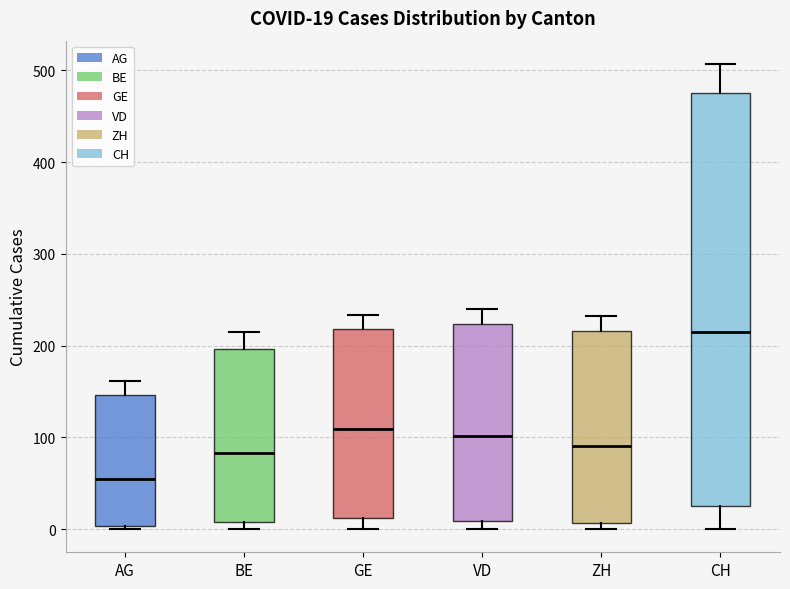

Which box is the tallest, from its lower edge to its upper edge?

CH